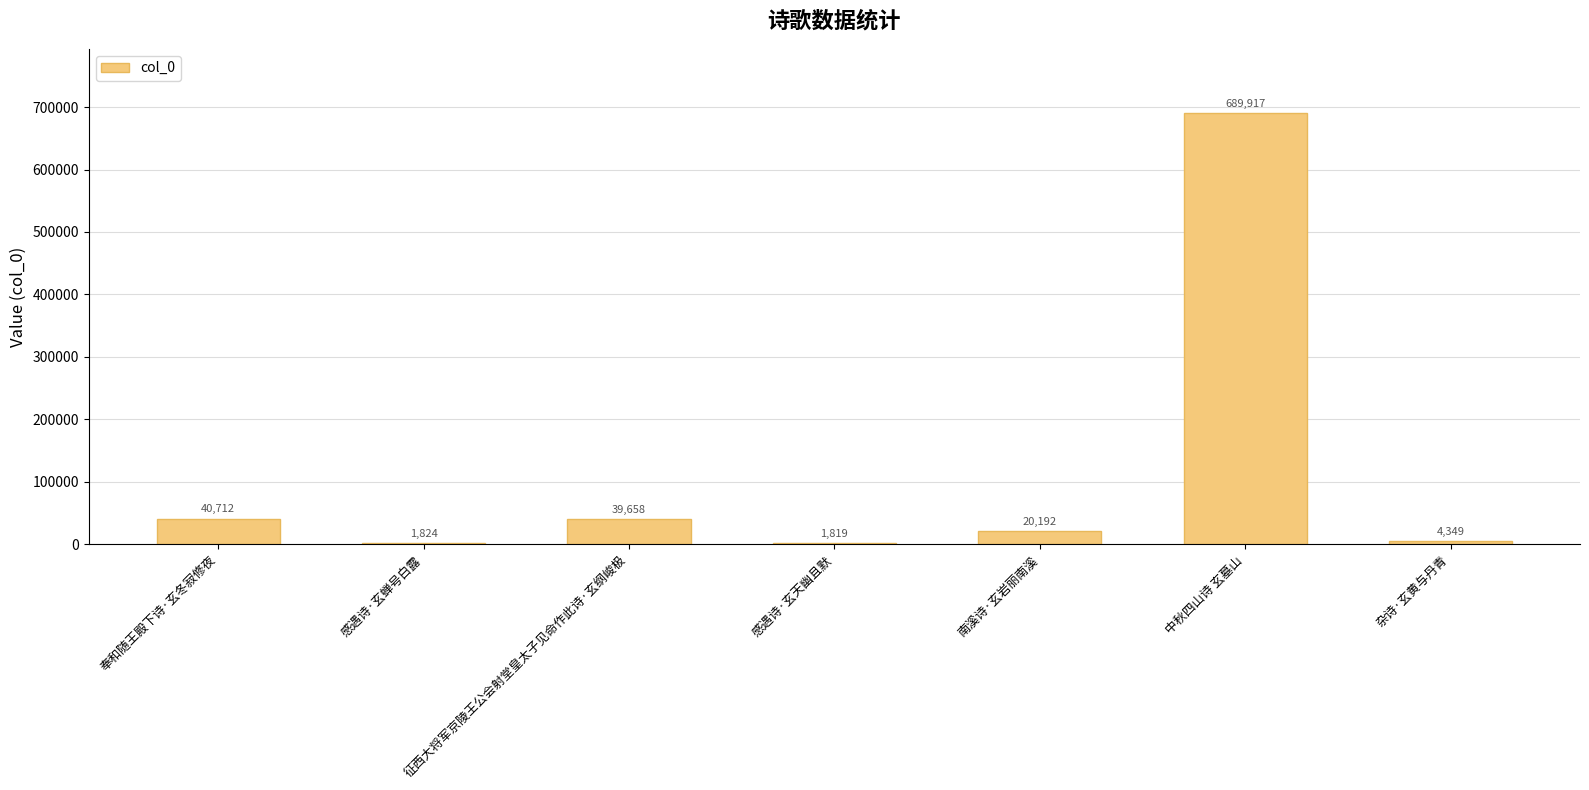

Is it true that the value at 奉和随王殿下诗·玄冬寂修夜 is 40712?

True